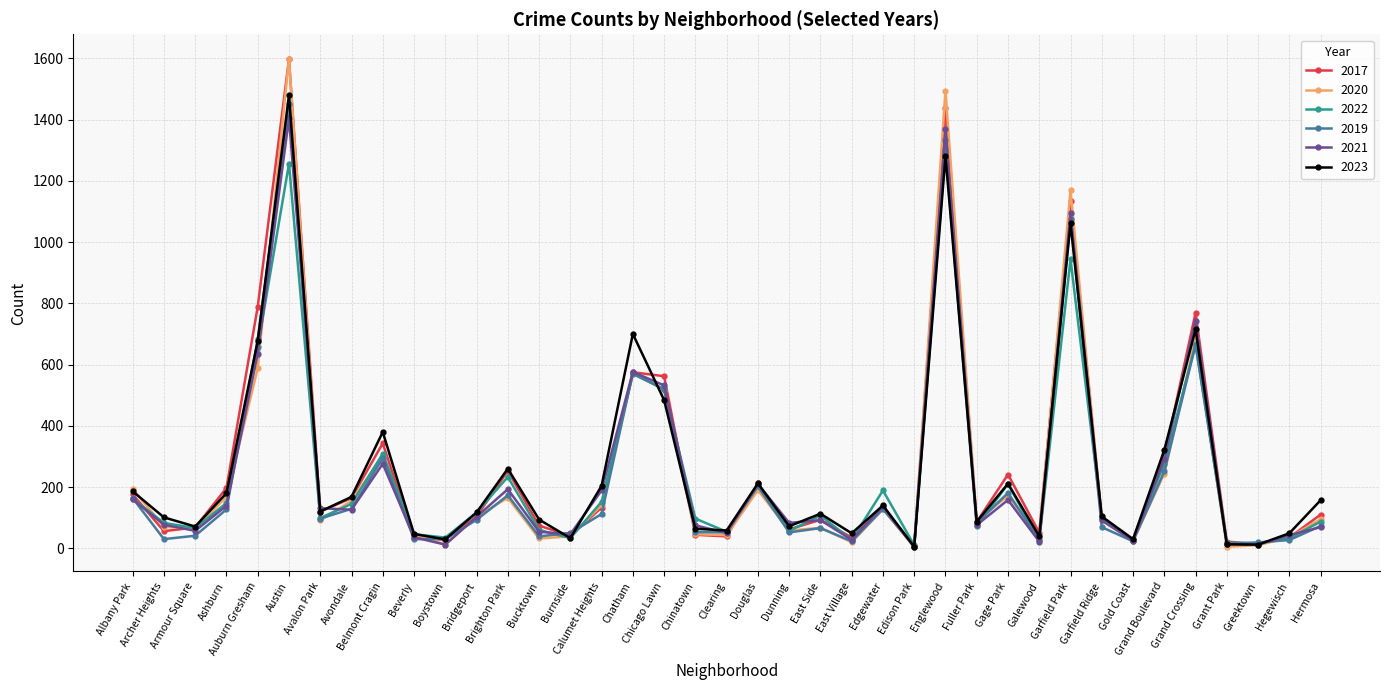

Which category has the highest value across all series?

Austin